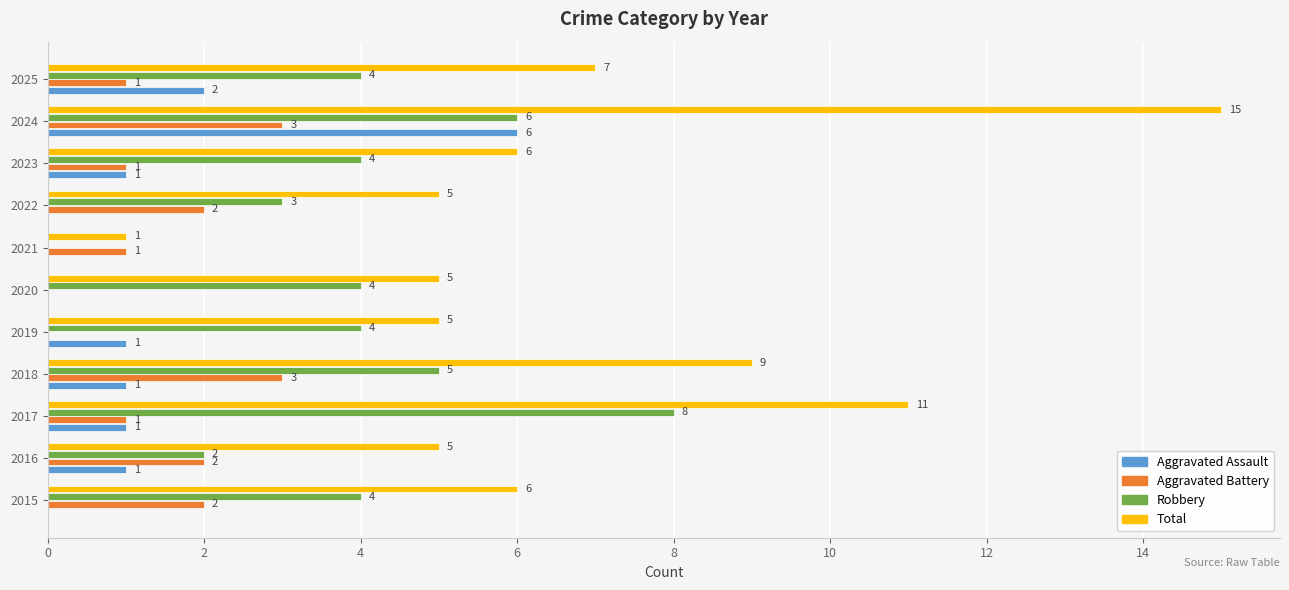

At which category is the sum across all series the highest?

2024